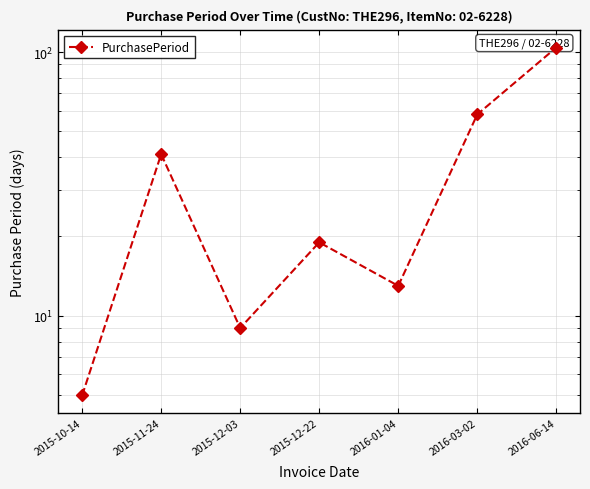

Where does the data first go above 19?

2015-11-24